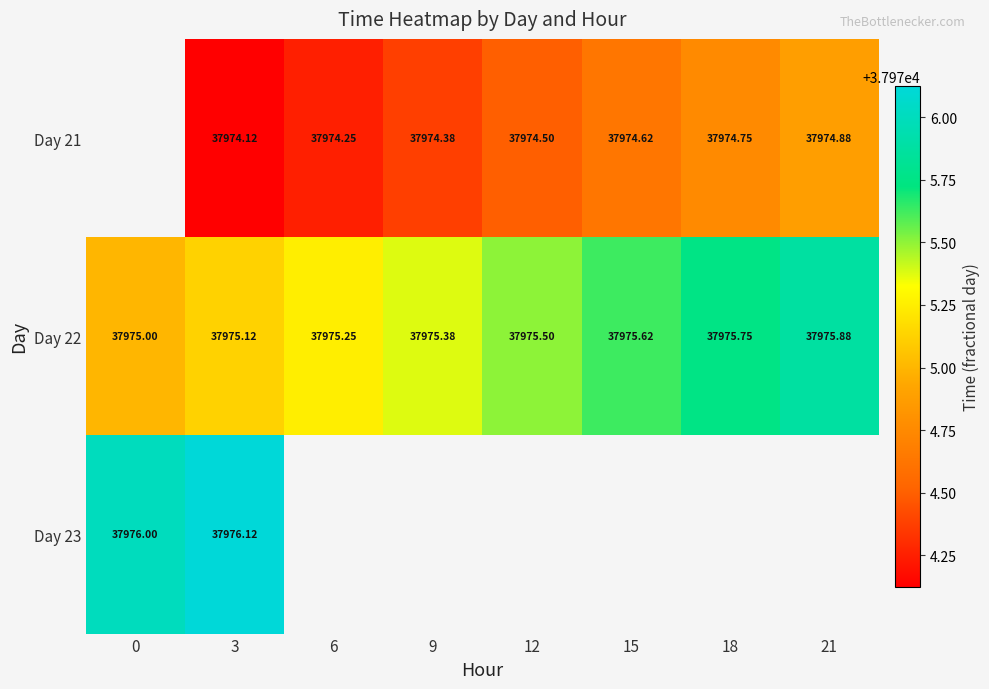

Is the value of Day 21 at 9 greater than the value of Day 23 at 12?

No